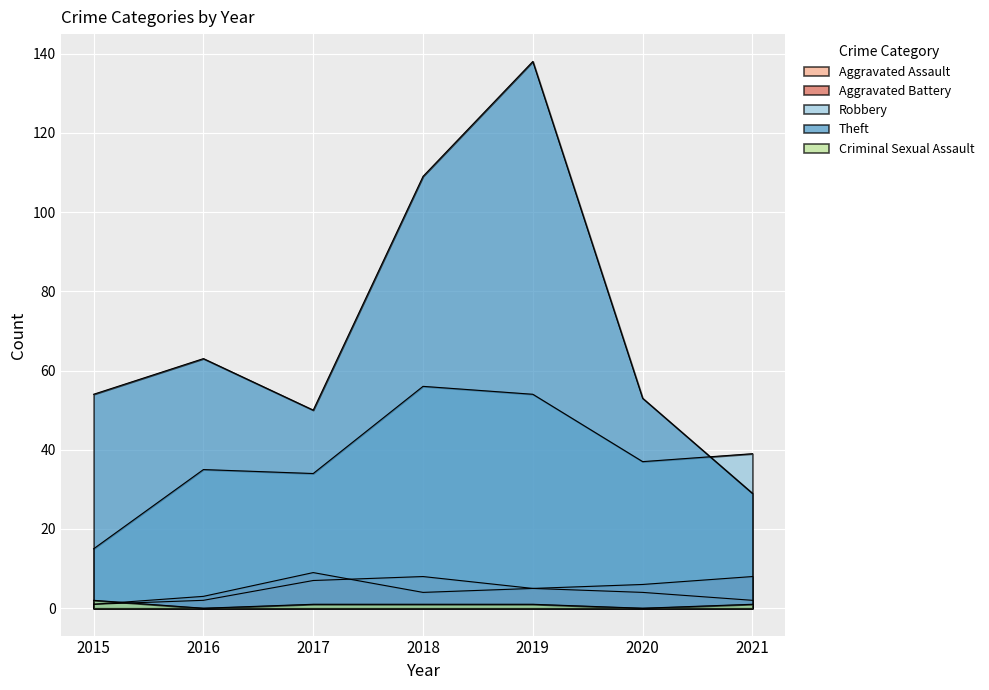

Does the chart display data point markers on the line(s)?

No